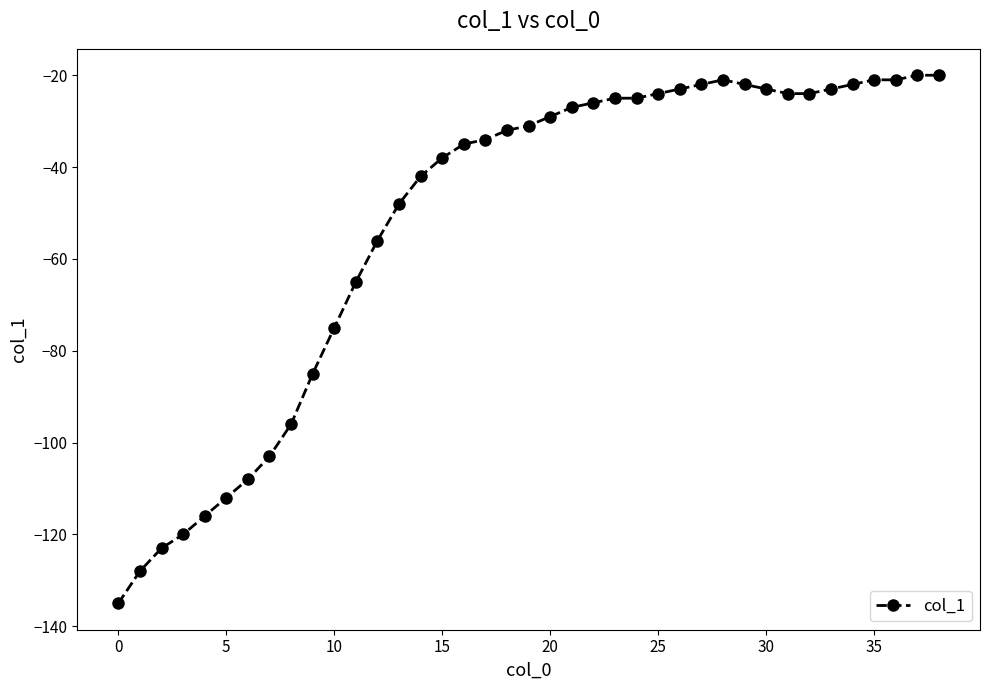

What is the sum of all values?

-2024